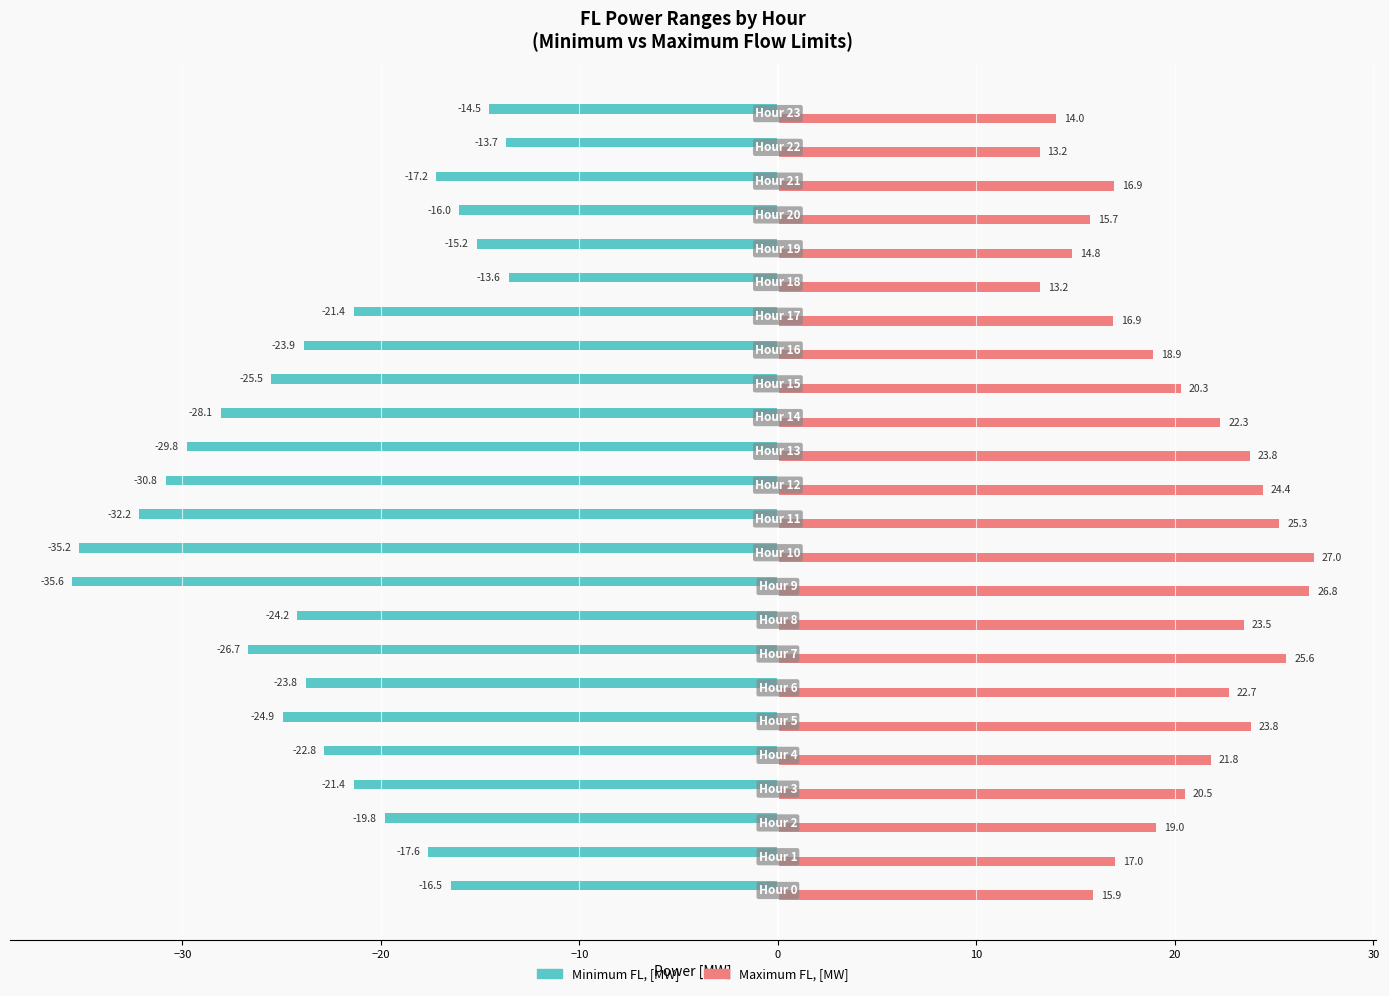

Which series has the widest spread of values?

Minimum FL, [MW]